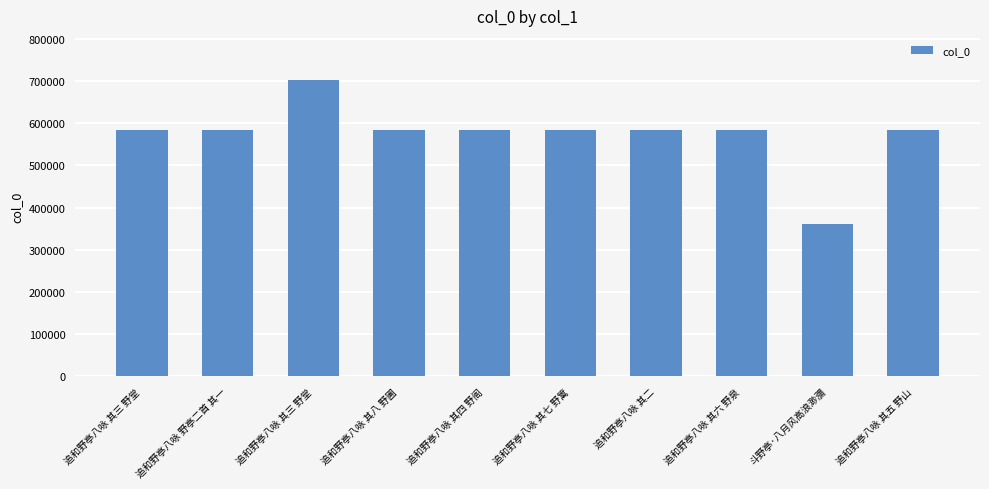

How many bars are there in total?

10